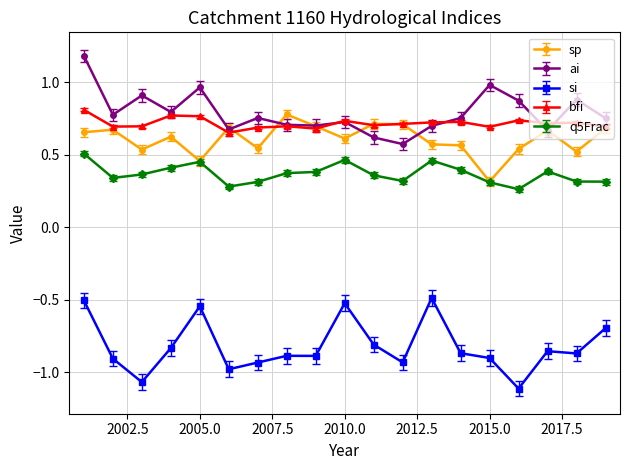

After their last crossing, which series has the higher values: ai or bfi?

ai